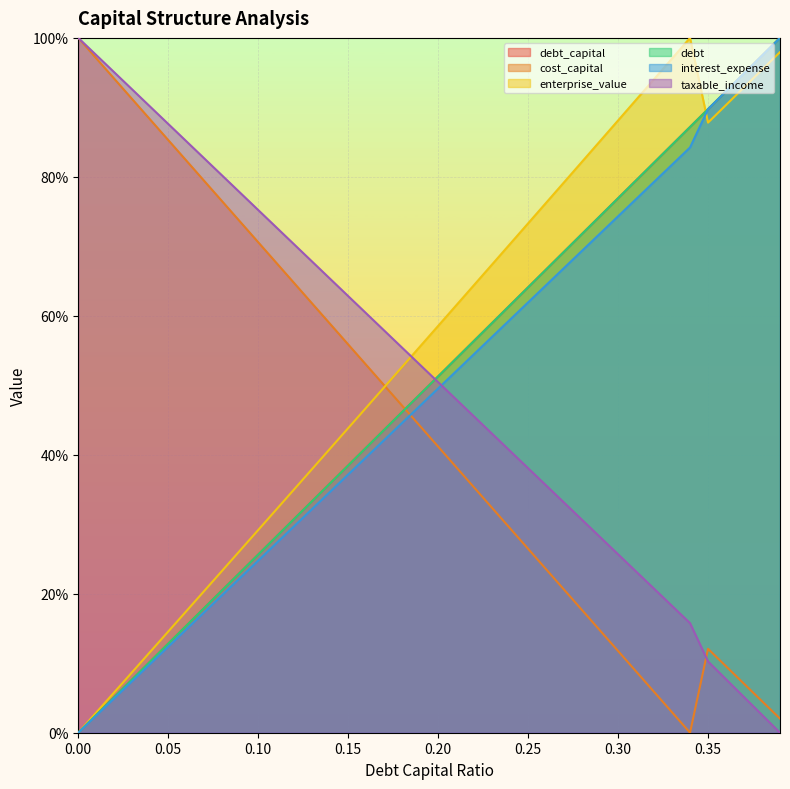

How many lines are shown in the chart?

6